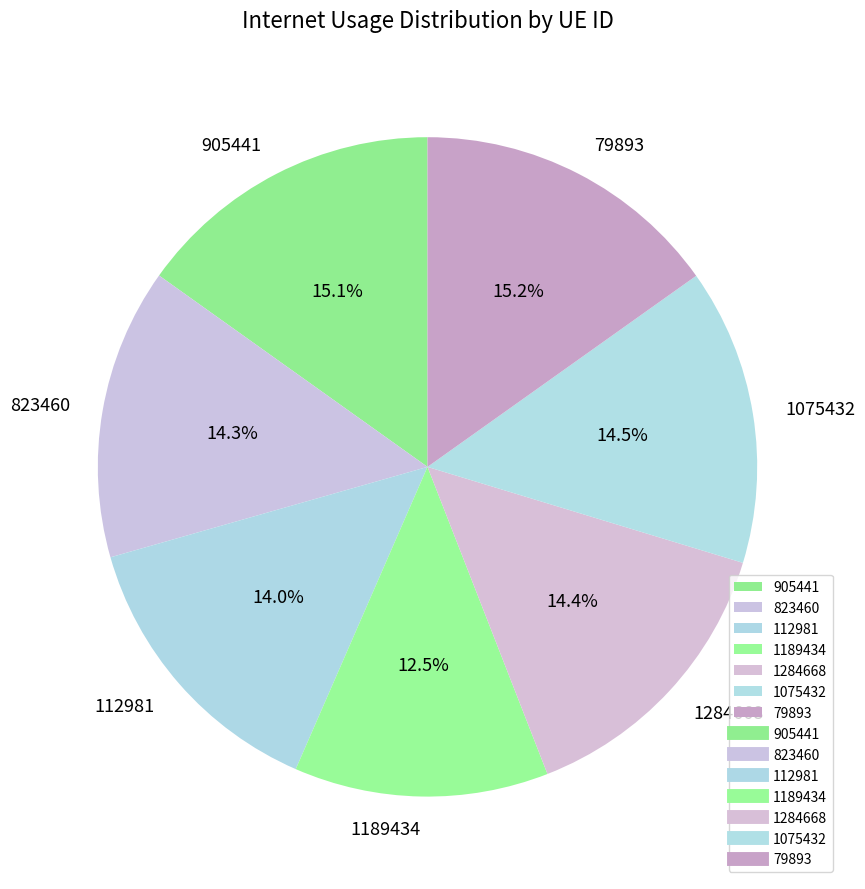

Does 1189434 represent more than half of the total?

No